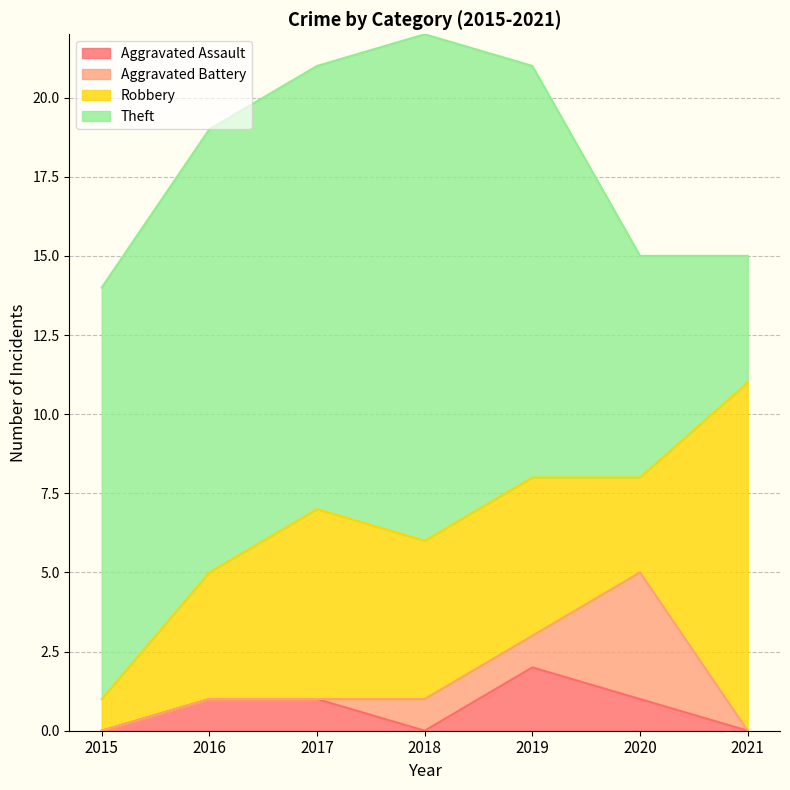

Rank the categories by Robbery value from highest to lowest.

2021, 2017, 2018, 2019, 2016, 2020, 2015